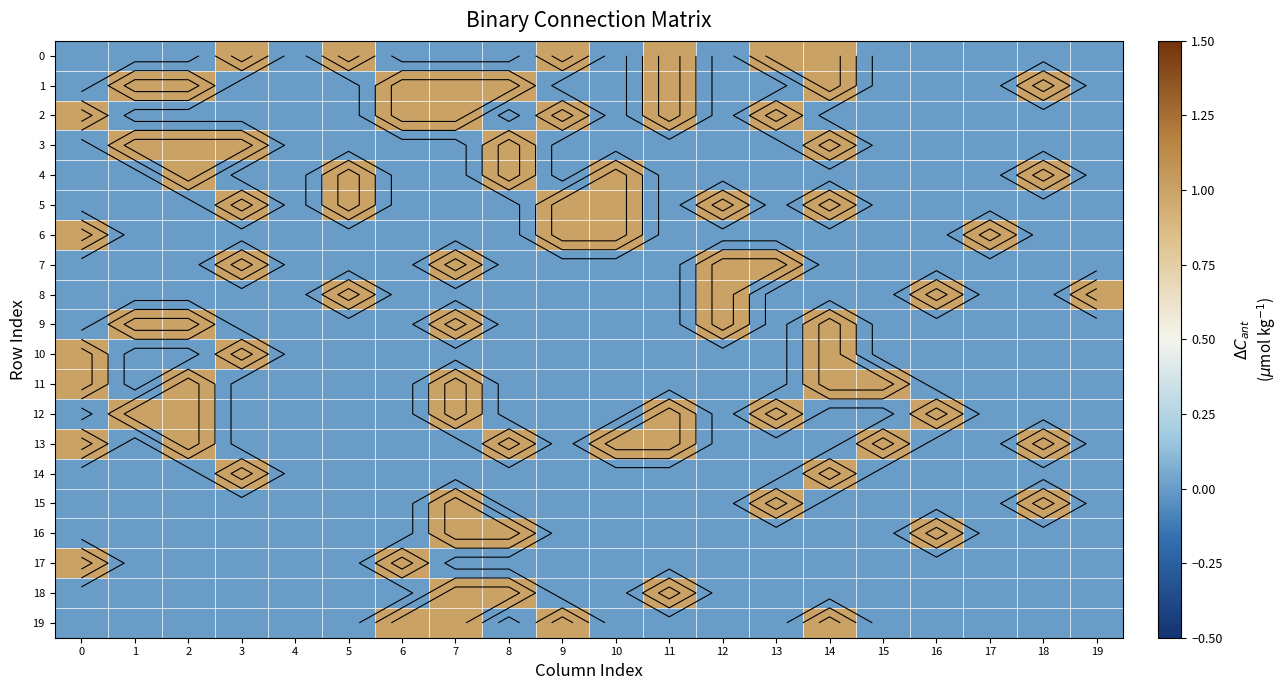

Rank the series at 3 from lowest to highest value.

1, 2, 4, 6, 8, 9, 11, 12, 13, 15, 16, 17, 18, 19, 0, 3, 5, 7, 10, 14